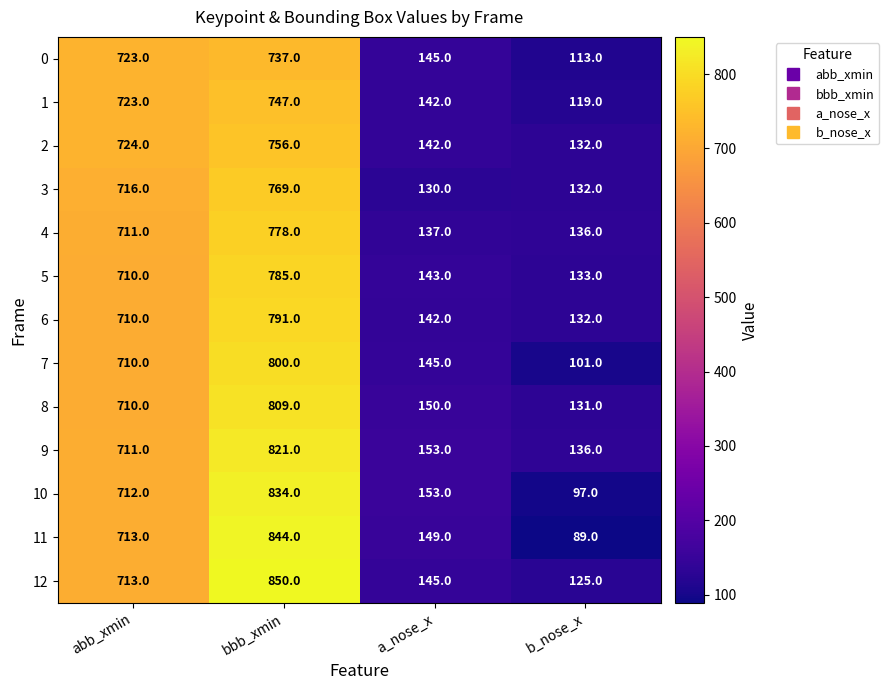

True or false: 0 has a value of 420 at bbb_xmin.

False